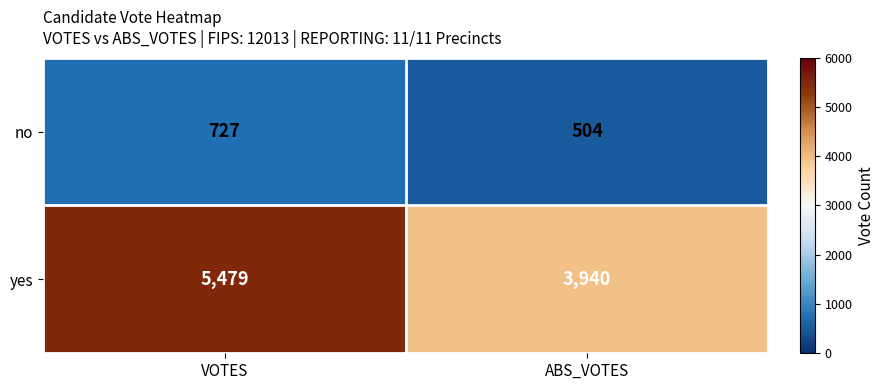

What is the difference between the maximum and minimum values in the no series?

223